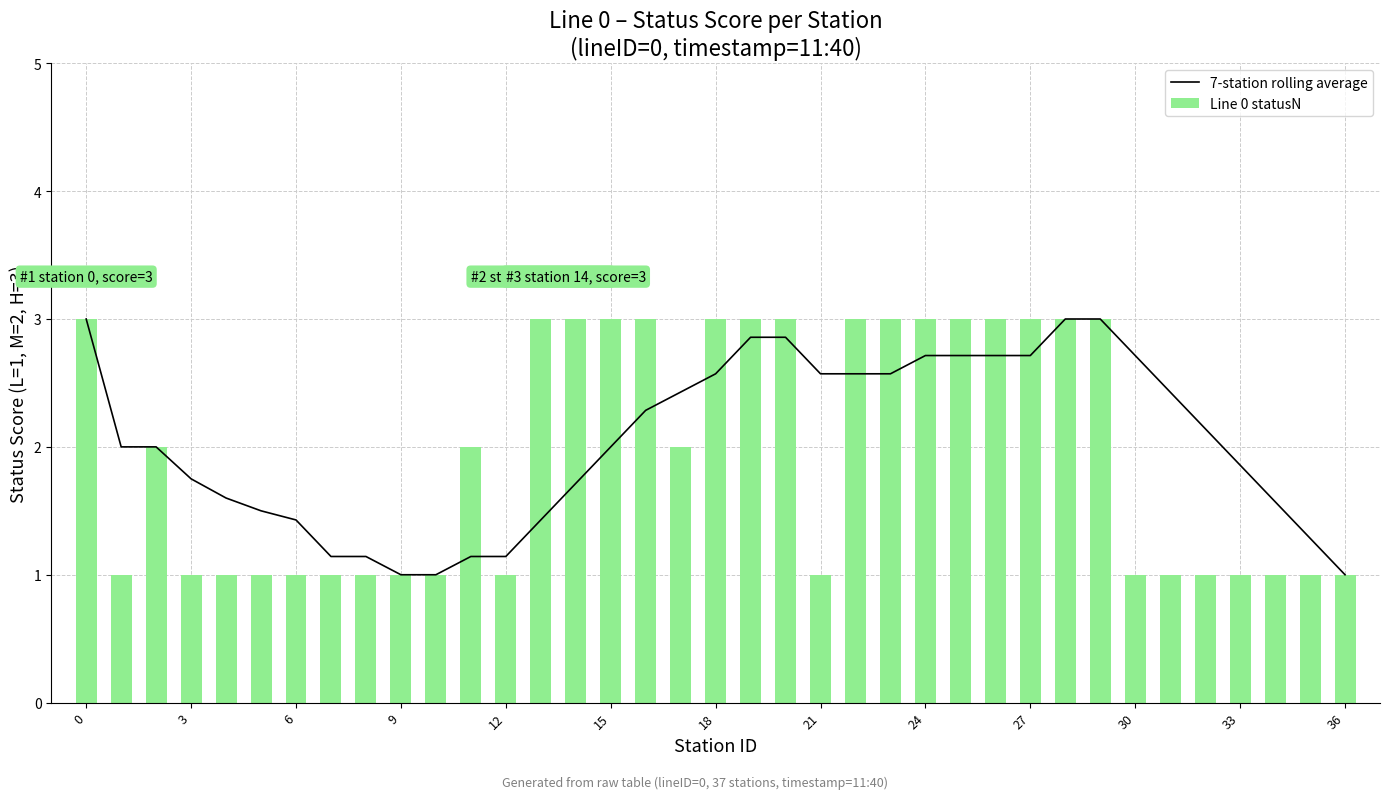

The value of Line 0 statusN at 27 is 3. True or false?

True